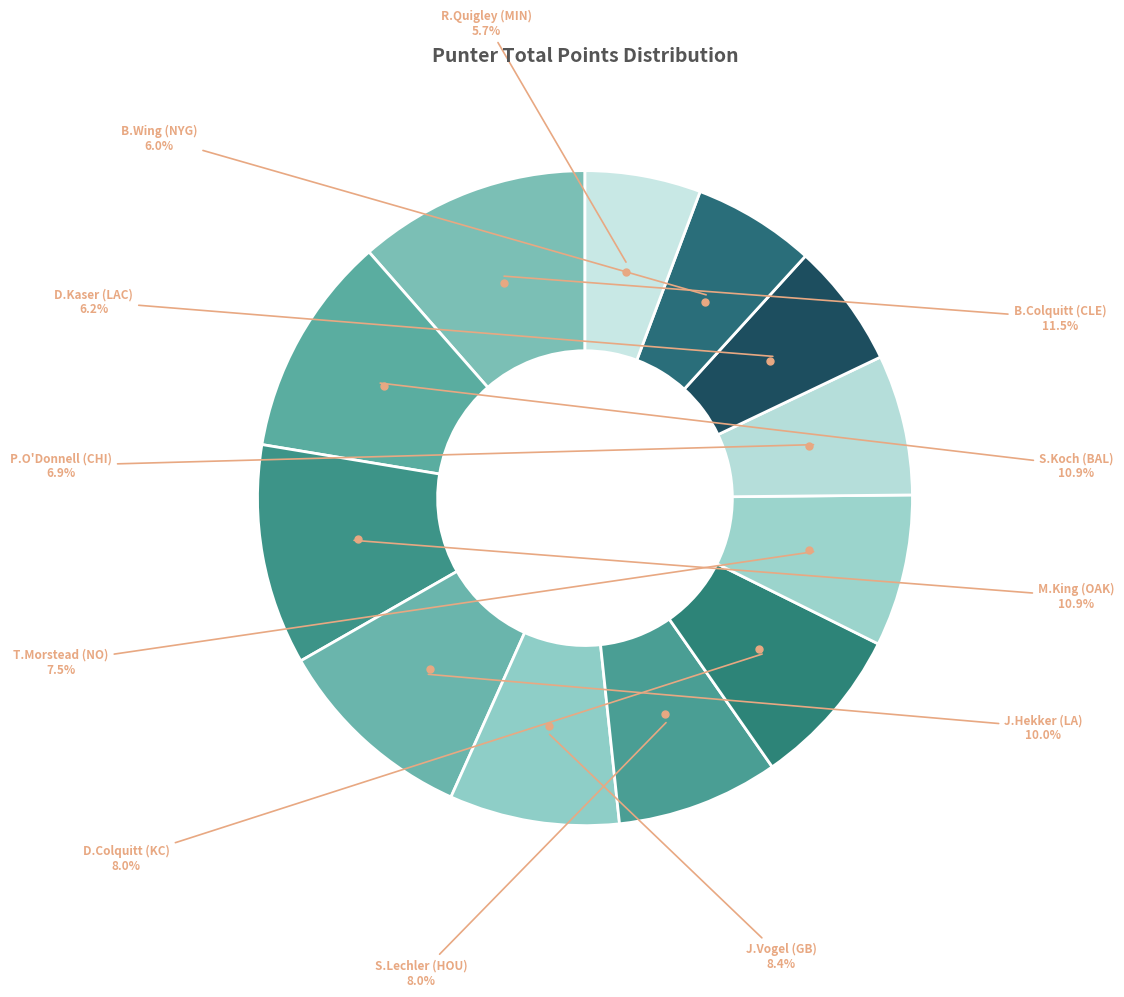

How many segments does this pie chart have?

12